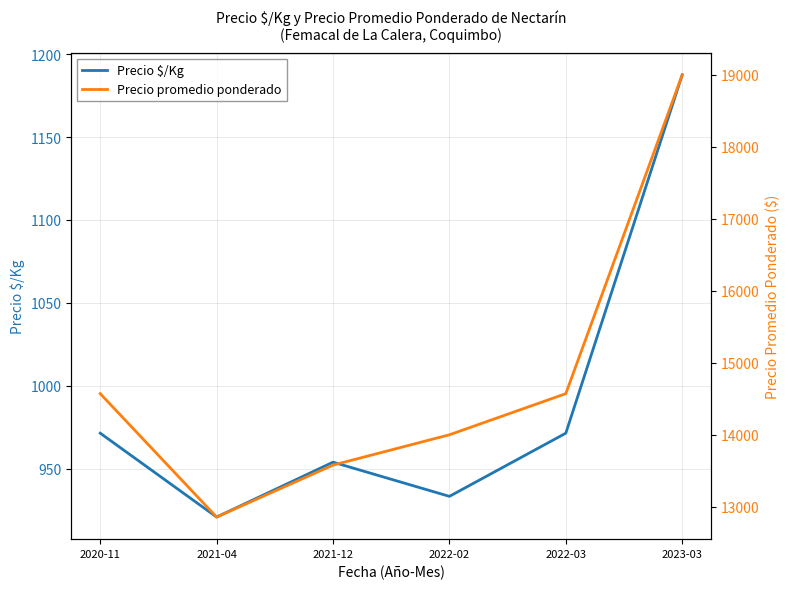

What is the sum of all Precio promedio ponderado values?

88578.9